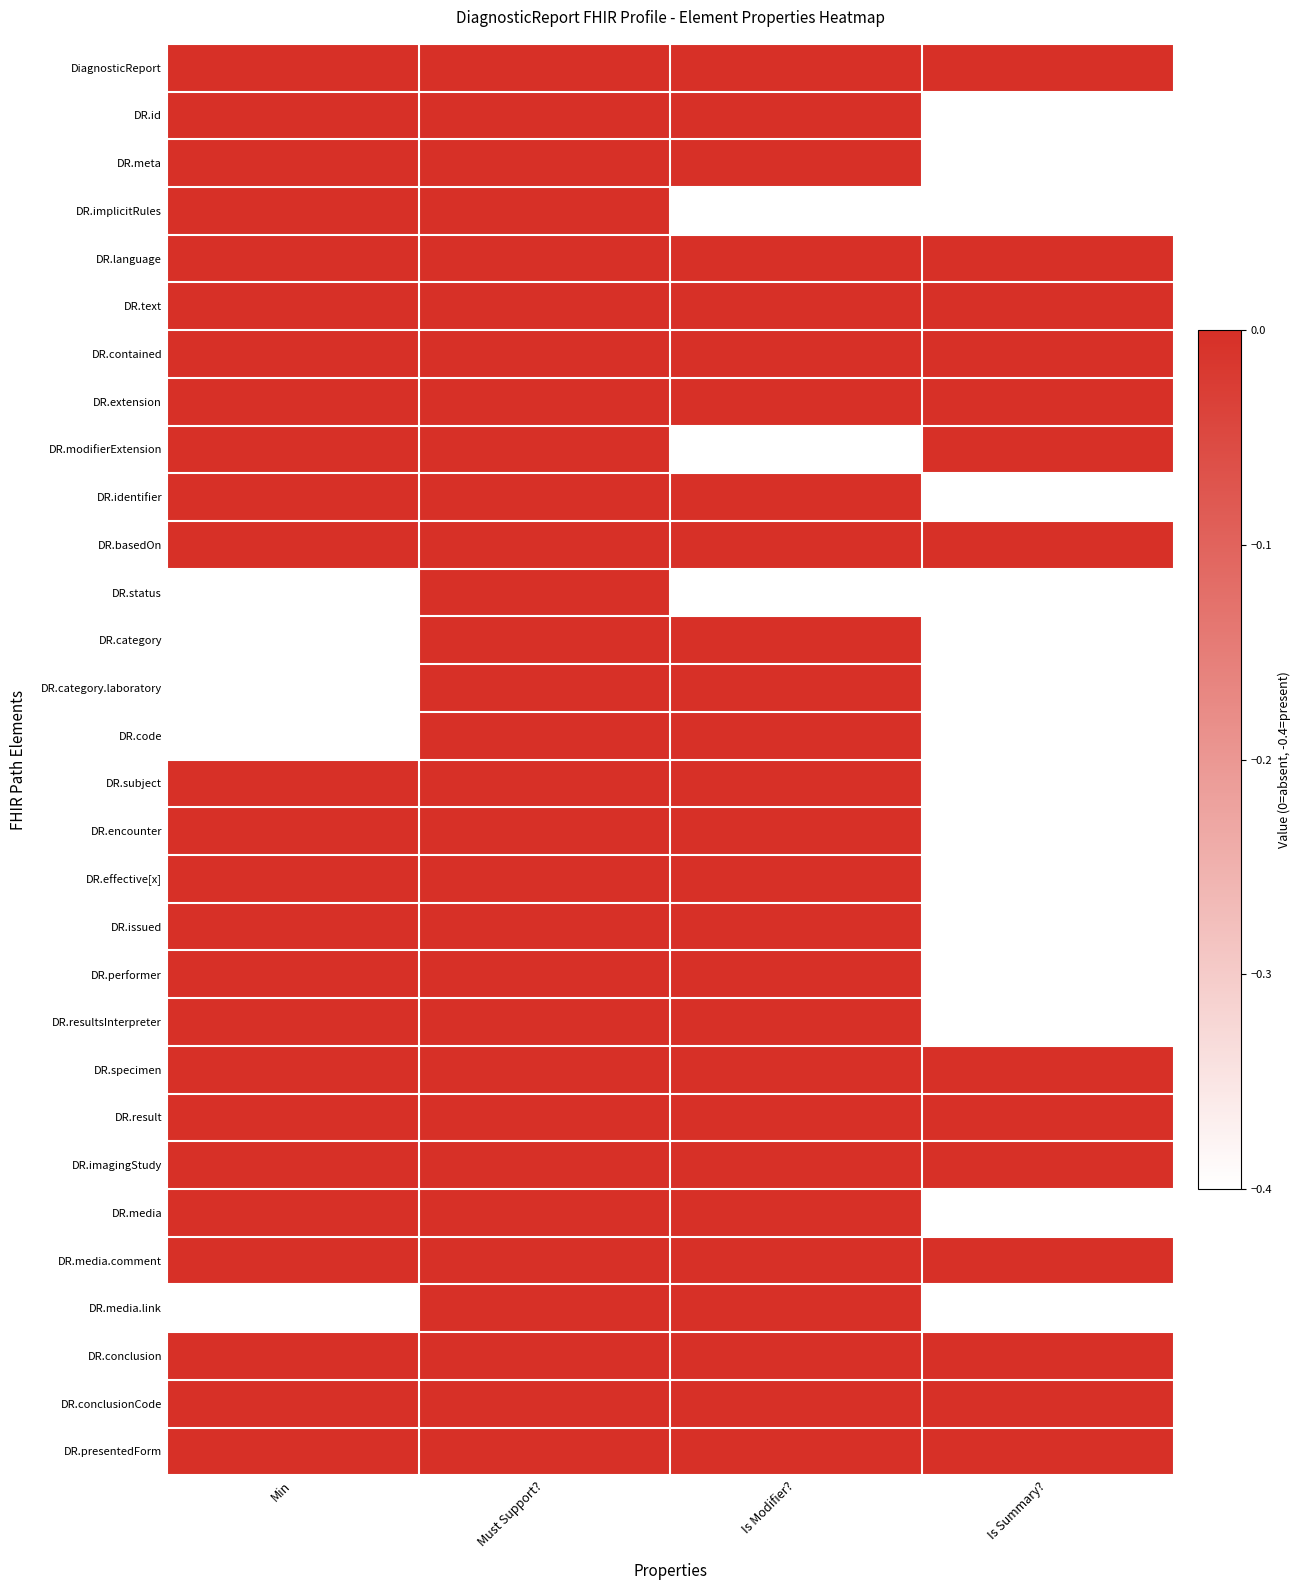

Which series changed the most between Must Support? and Is Summary??

DR.id